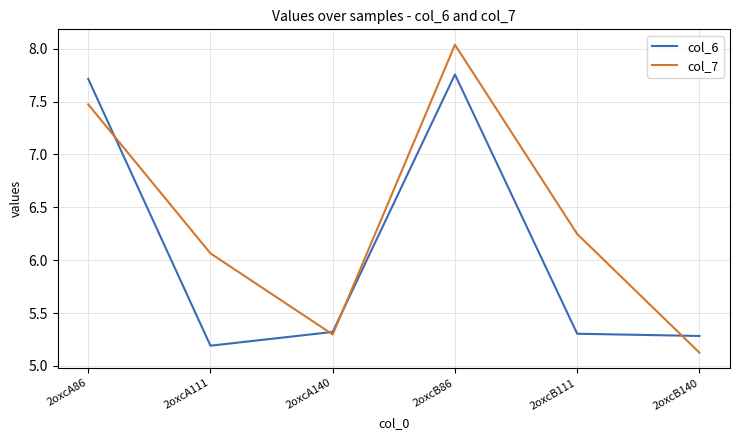

List the series in order of their peak value, highest first.

col_7, col_6